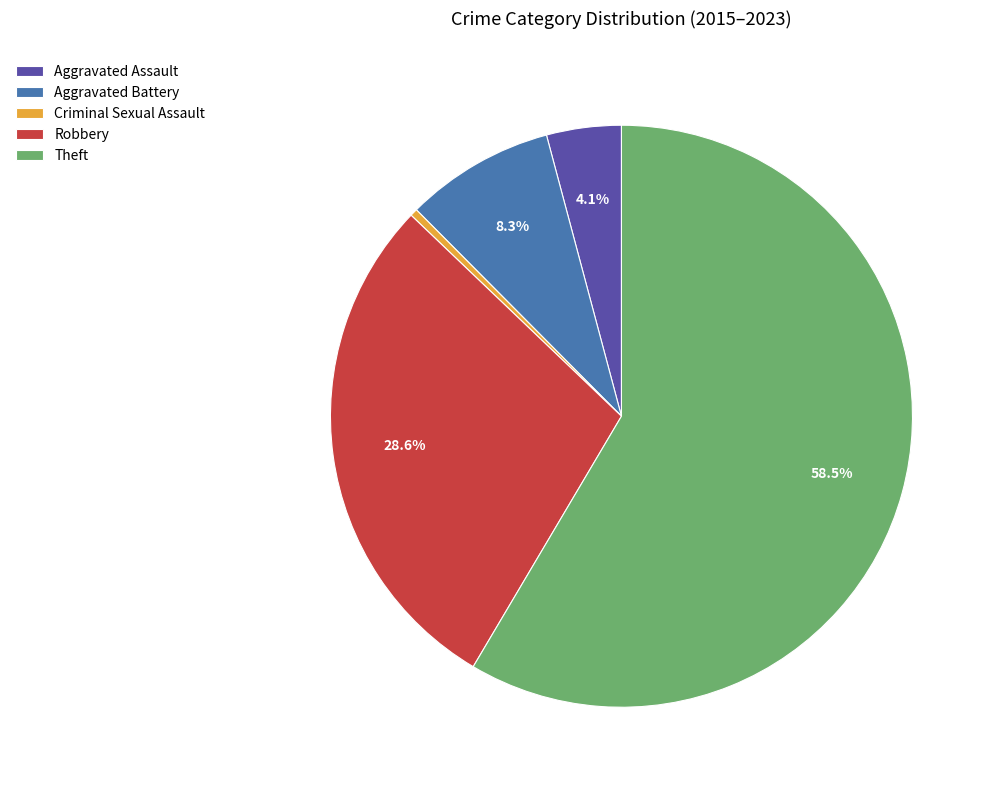

Which category has the biggest portion of the pie?

Theft